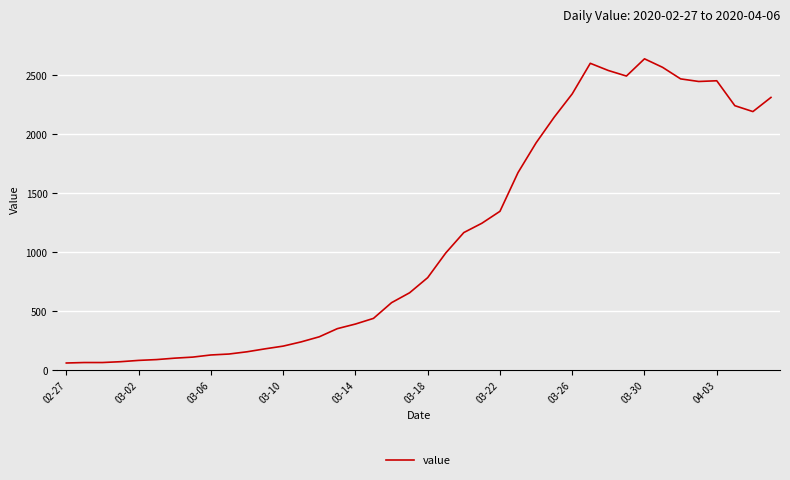

Does the chart have visible grid lines?

Yes